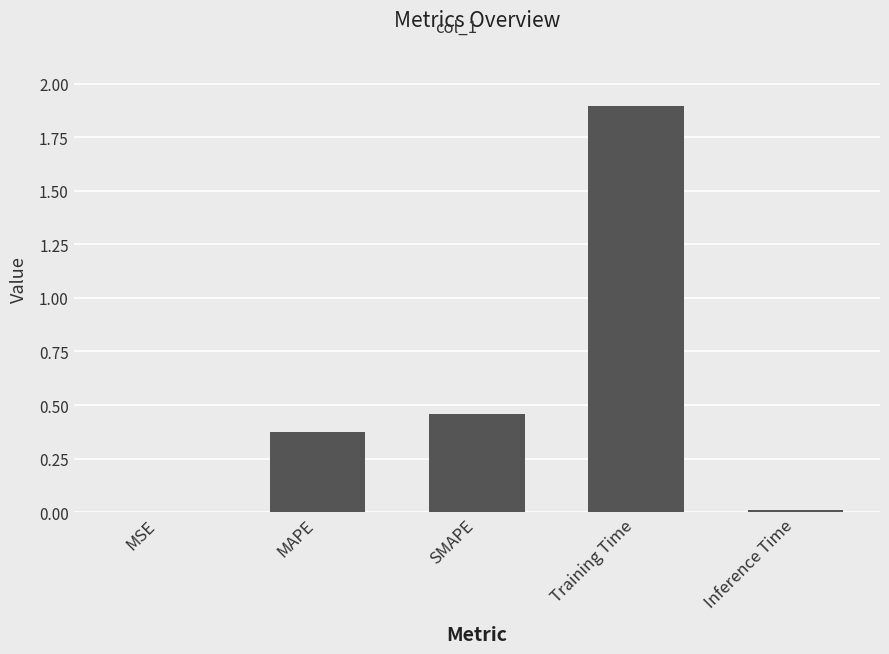

Between Training Time and Inference Time, which is larger?

Training Time